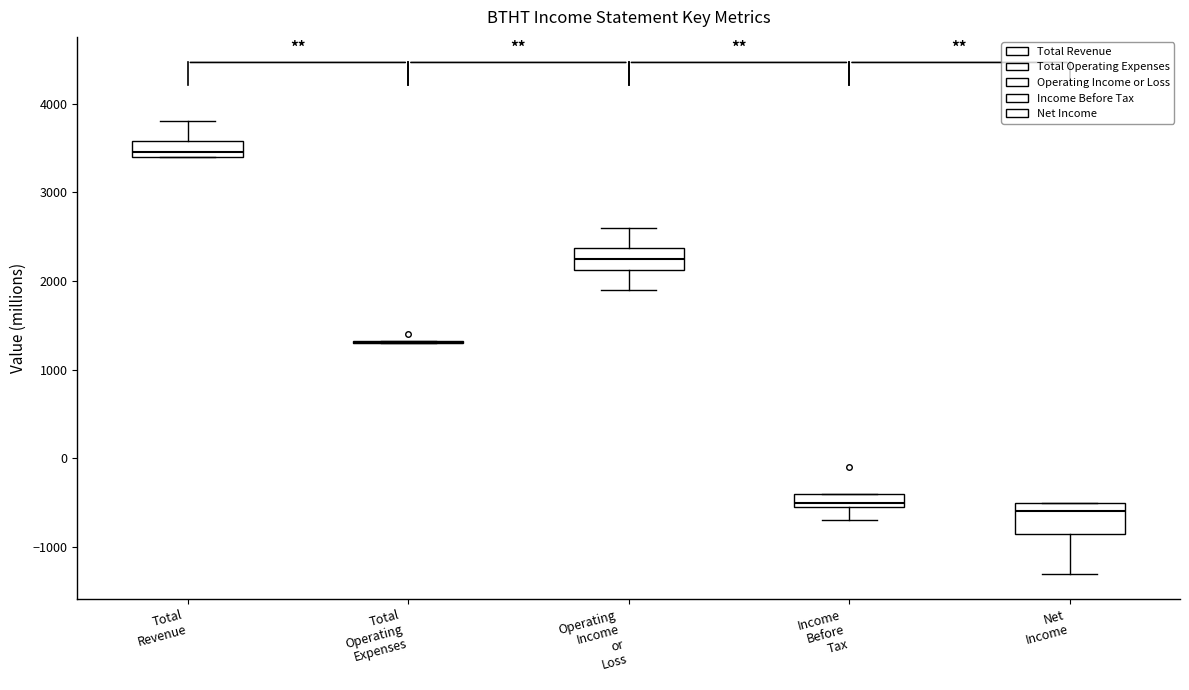

Reading left to right, read every box against the y-axis: the position of its median line, the range the box covers, and the ends of its whiskers. The values are not printed on the chart, so give them approximately, as read against the axis.

Total Revenue: median 3500, box 3400 to 3600, whiskers 3400 to 3800
Total Operating Expenses: box collapsed to a line at 1300, whiskers 1300 to 1300
Operating Income or Loss: median 2300, box 2100 to 2400, whiskers 1900 to 2600
Income Before Tax: median -500 (just above the box's lower edge), box -500 to -400, whiskers -700 to -400
Net Income: median -600, box -800 to -500, whiskers -1300 to -500